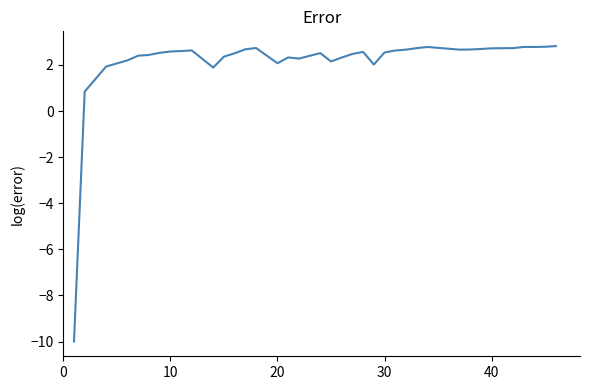

What is the minimum value shown in the chart?

-10.0